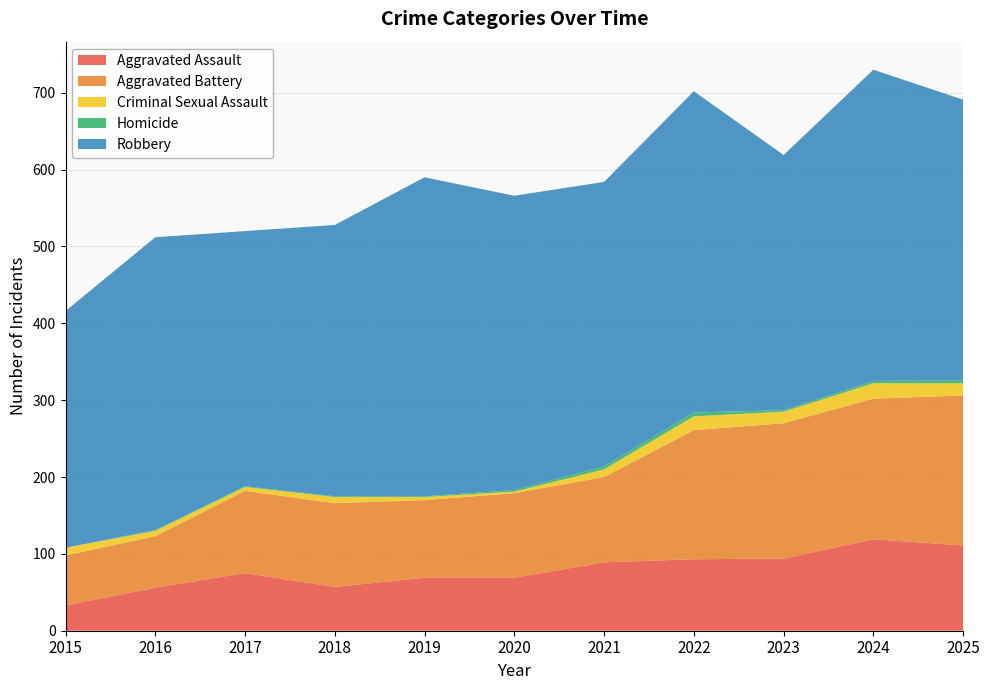

Reading left to right, transcribe all the data shown in this chart.

Aggravated Assault: 33	56	75	57	69	69	89	93	94	119	111
Aggravated Battery: 65	67	107	109	101	110	111	168	176	183	195
Criminal Sexual Assault: 10	7	5	8	4	2	10	18	15	20	16
Homicide: 0	1	1	1	1	2	4	5	2	3	4
Robbery: 308	381	332	353	415	383	370	418	332	405	365